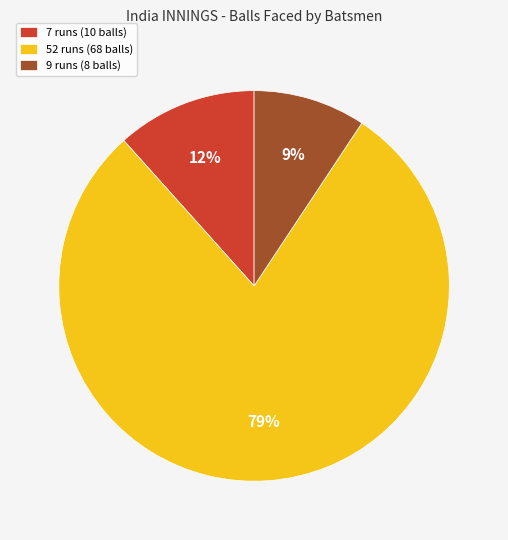

Is the sum of 52 runs (68 balls) and 9 runs (8 balls) greater than half?

Yes